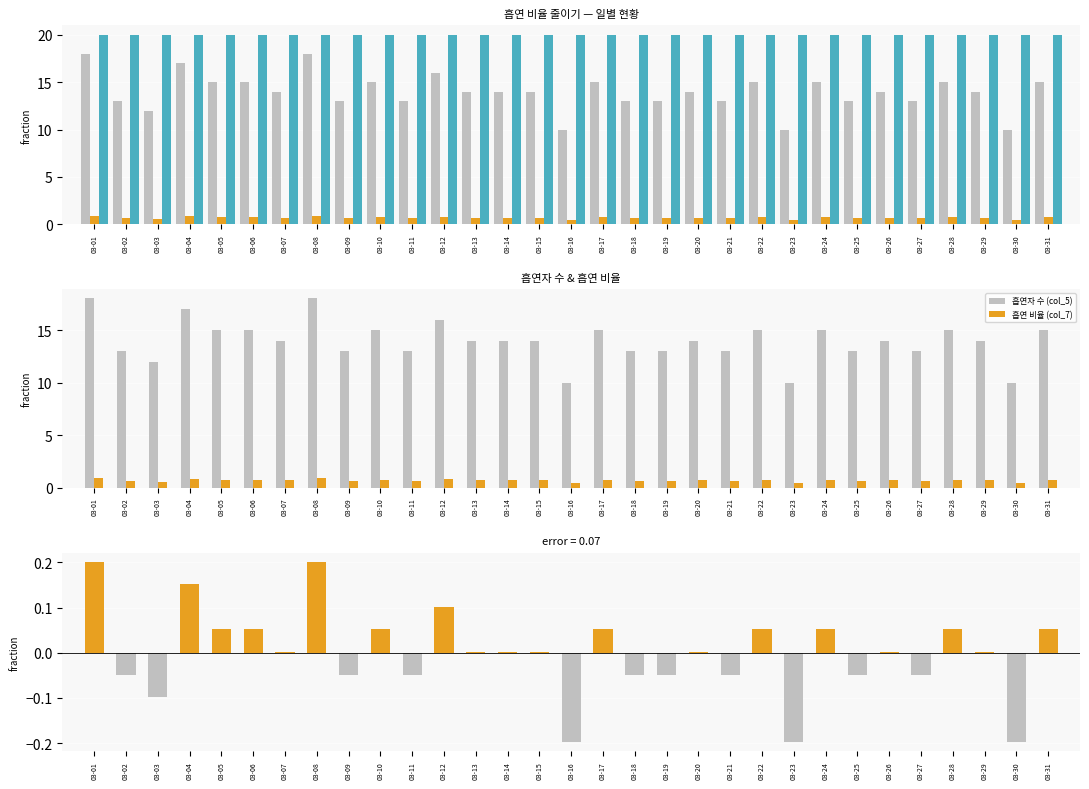

The value of 전체 (col_6) at 03-22 is 29.8. True or false?

False